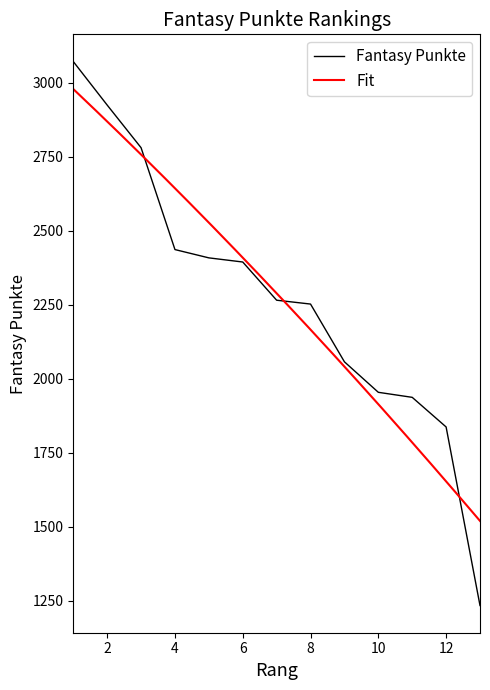

Read the value at 5, to the nearest 100.

2400